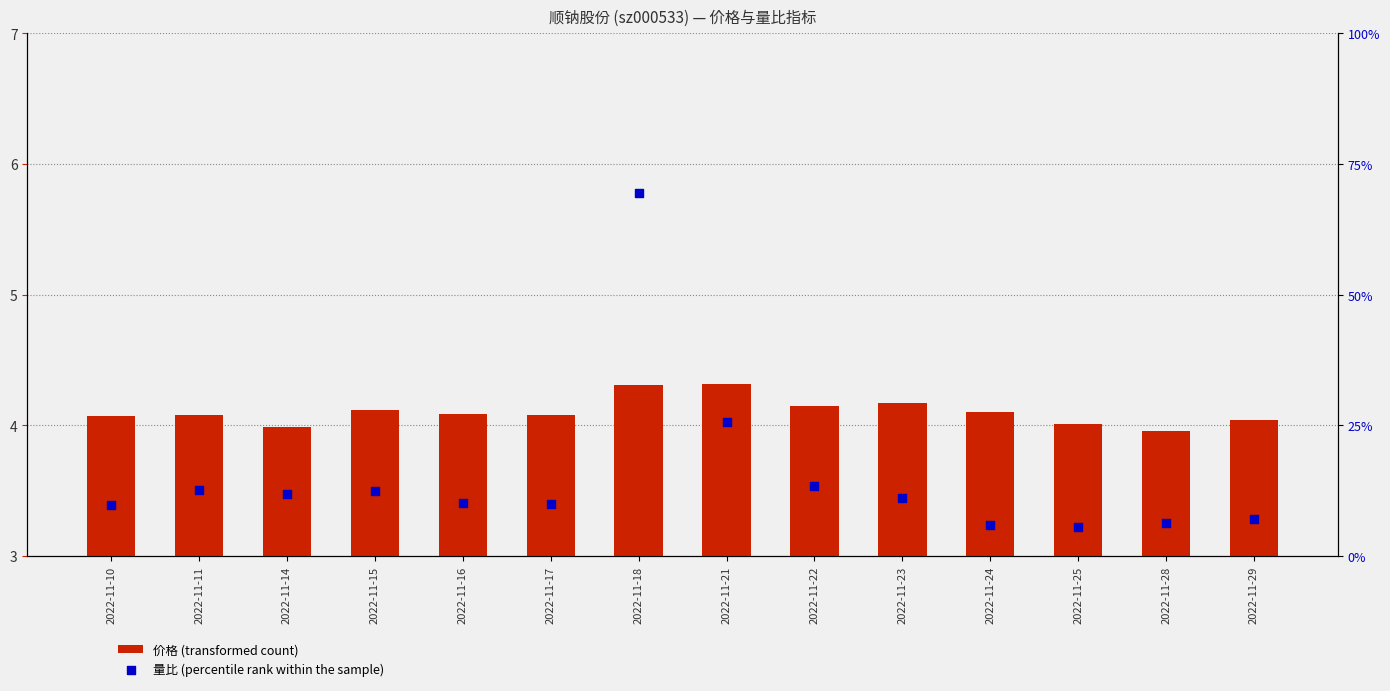

Is the value of 量比 (percentile rank within the sample) at 2022-11-24 greater than the value of 价格 (transformed count) at 2022-11-18?

Yes